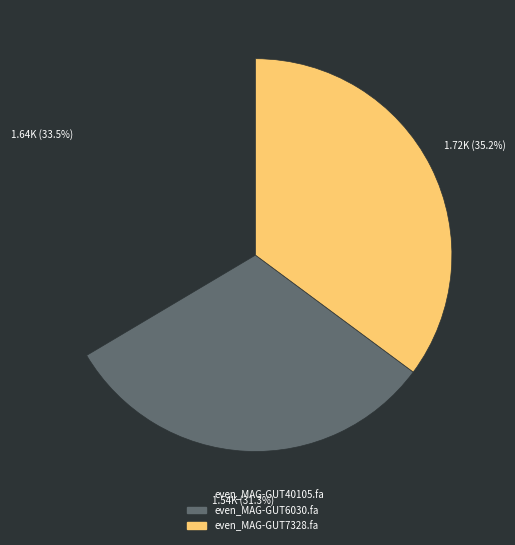

Is there a majority slice in this chart?

No